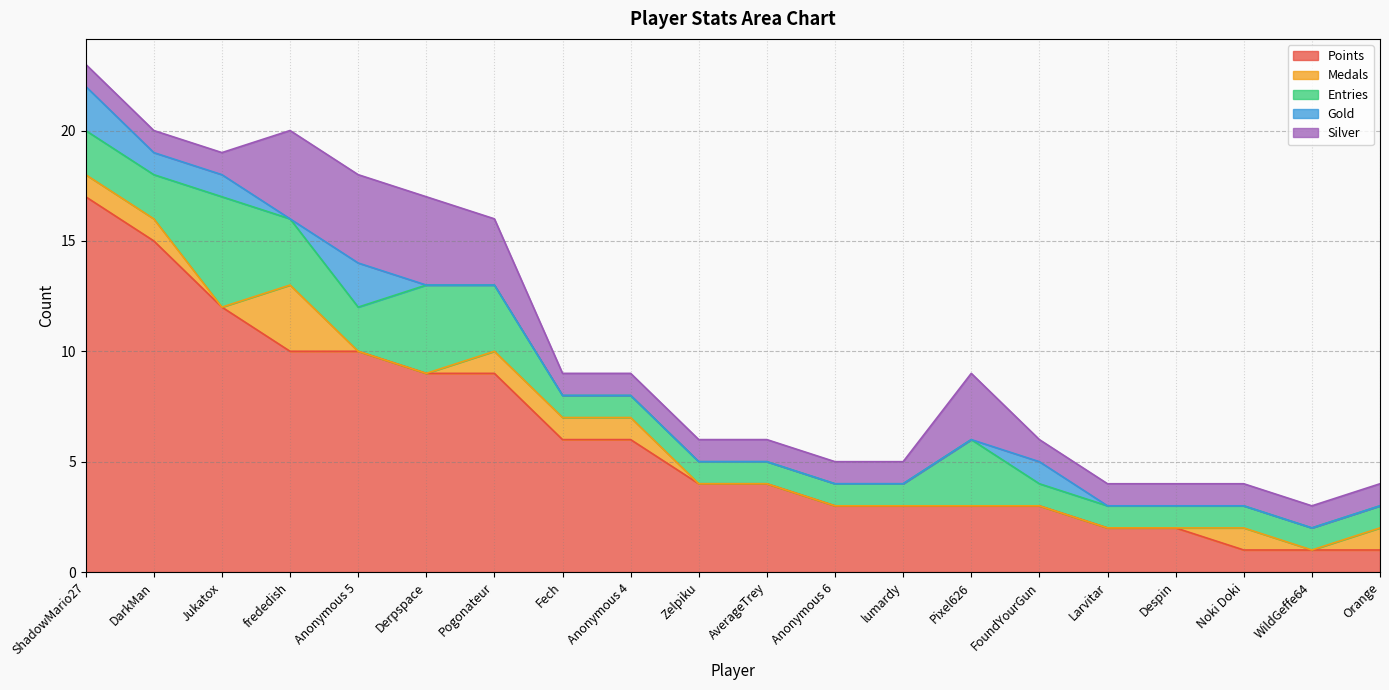

What is the maximum value for Silver?

4